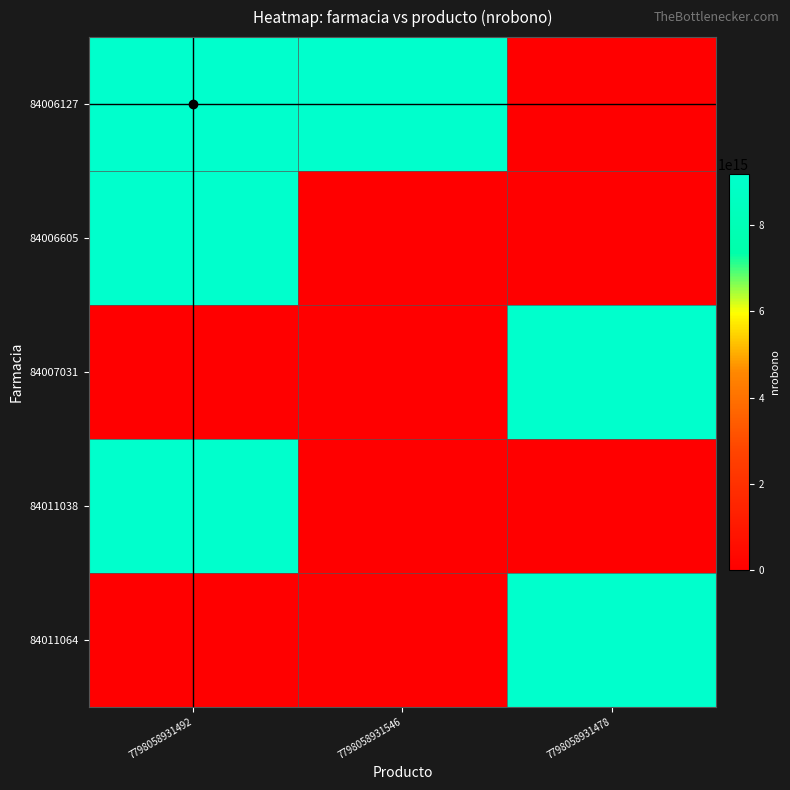

Reading right to left, list all the values displayed in this chart.

84006127: 7798058931478=0	7798058931546=9196000065238220	7798058931492=9196000065237924
84006605: 7798058931478=0	7798058931546=0	7798058931492=9196000065264158
84007031: 7798058931478=9196000065280494	7798058931546=0	7798058931492=0
84011038: 7798058931478=0	7798058931546=0	7798058931492=9196000065243184
84011064: 7798058931478=9196000065257028	7798058931546=0	7798058931492=0